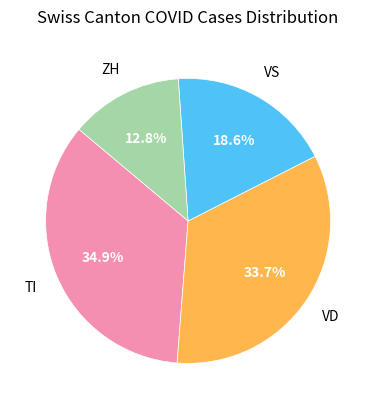

Is there a majority slice in this chart?

No